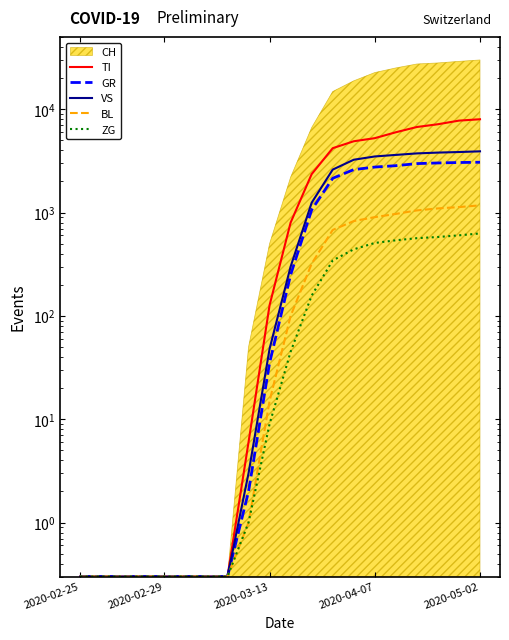

What is the sum of all BL values?

8267.4